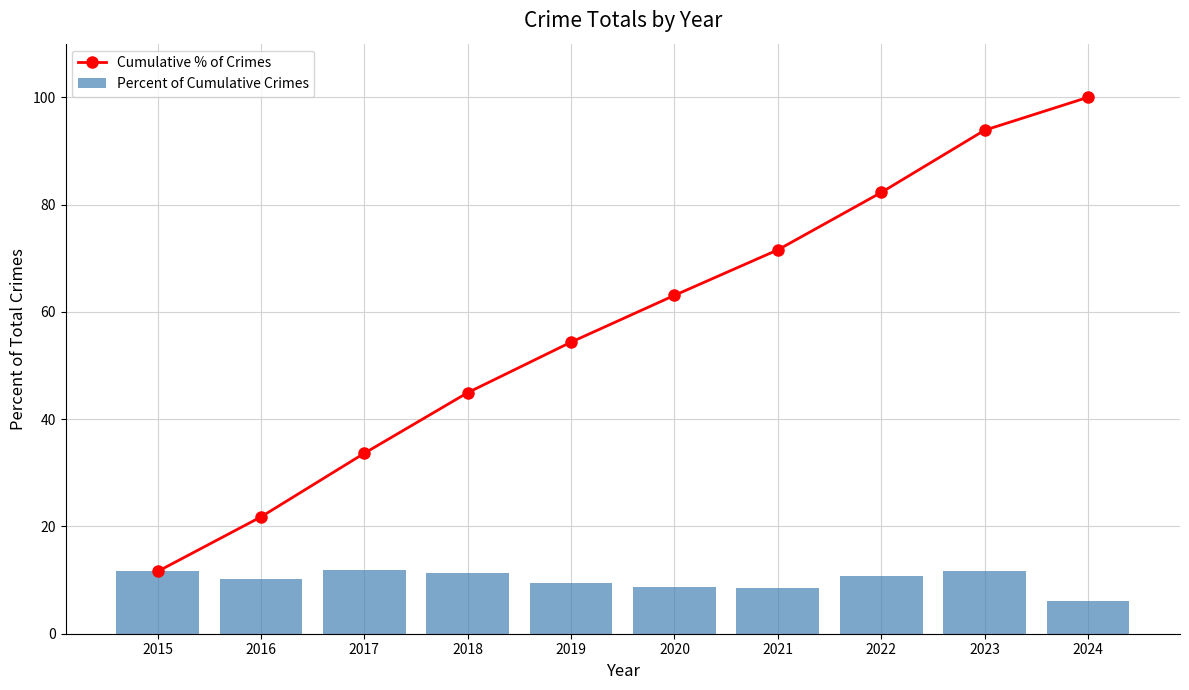

What is the maximum value shown in the chart?

100.0